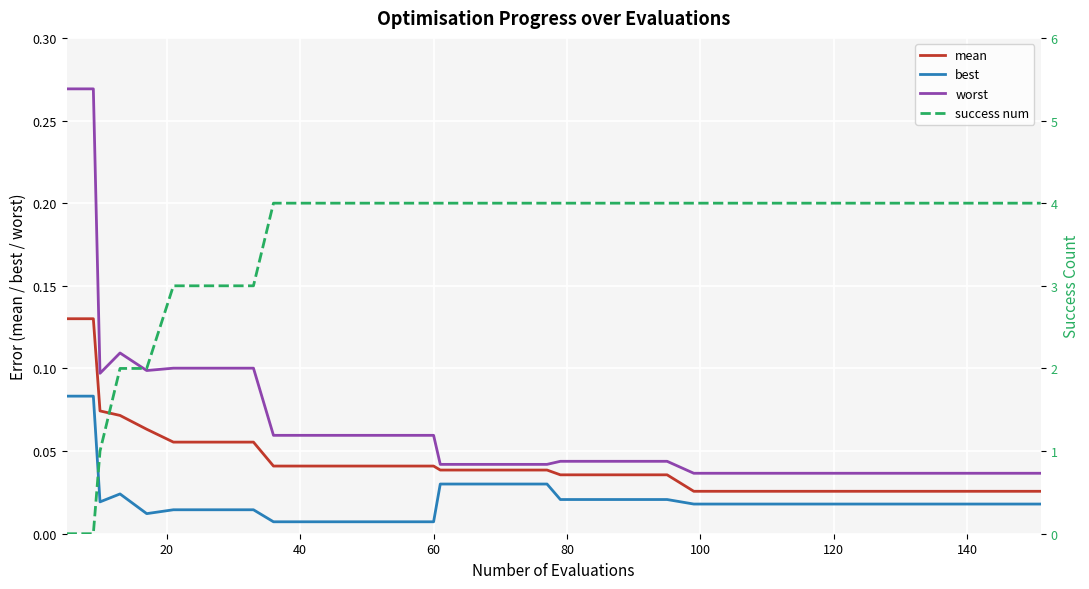

True or false: mean and best intersect in this chart.

False